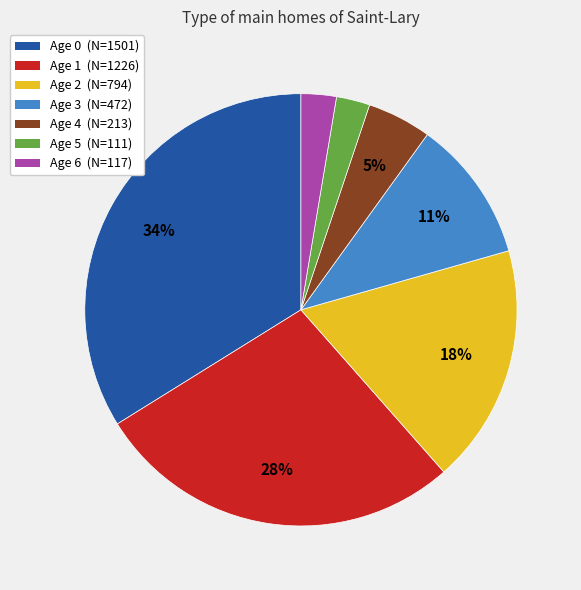

True or false: Age 4 accounts for 5% of the total.

True